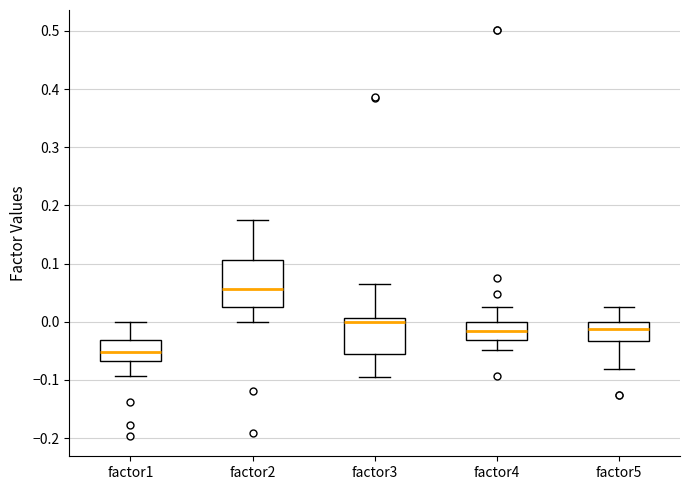

Which box is the tallest, from its lower edge to its upper edge?

factor2